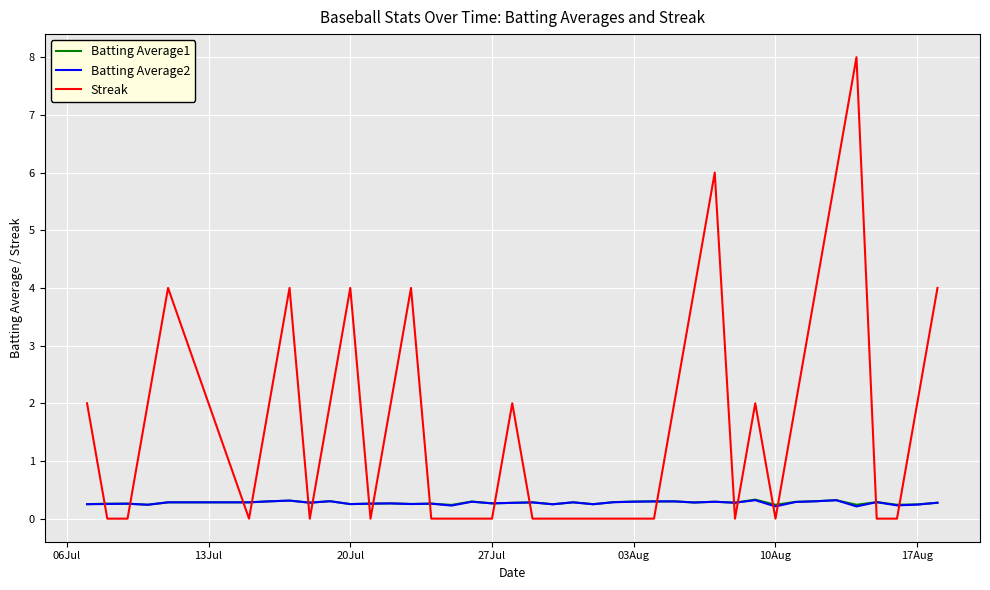

Which series has the largest total across all categories?

Streak